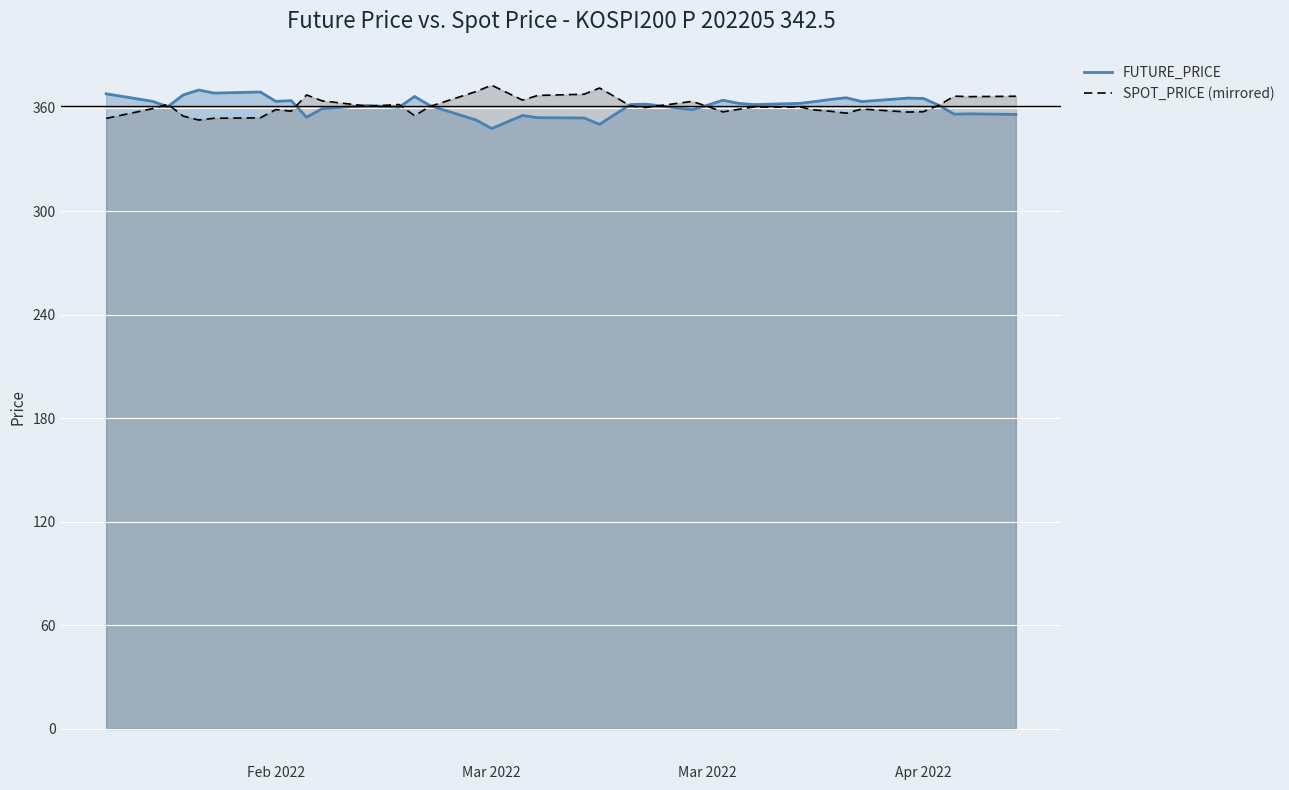

Rank the series by their average value, from highest to lowest.

SPOT_PRICE (mirrored), FUTURE_PRICE